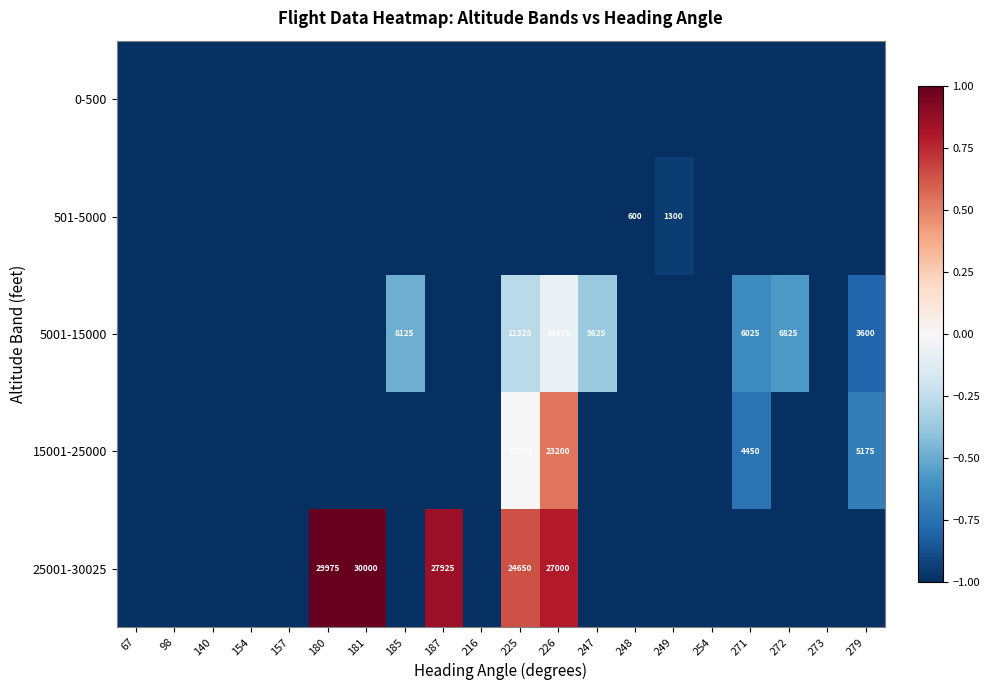

The 25001-30025 series shows 0.2 at 180. True or false?

False